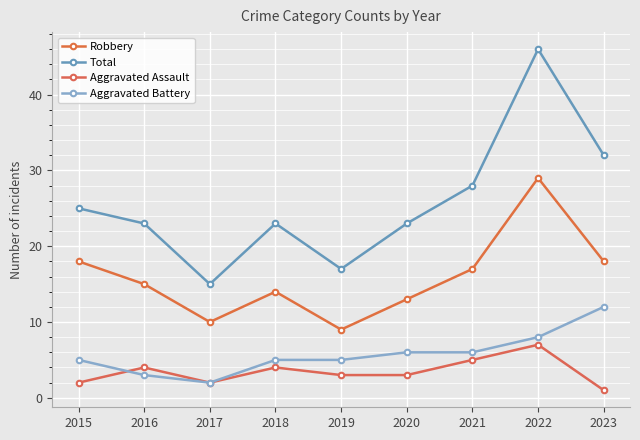

What is the value of the Robbery point at the 2nd from the left?

15